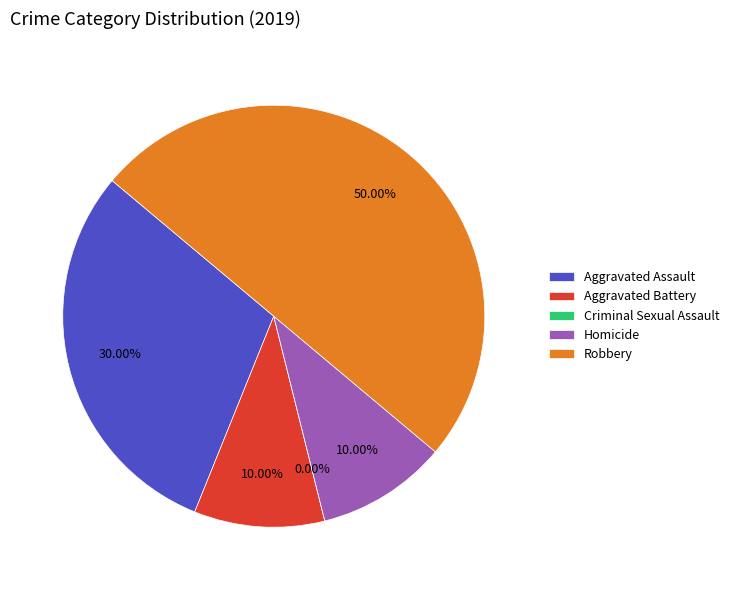

To the nearest percent, what is the average slice percentage?

20%